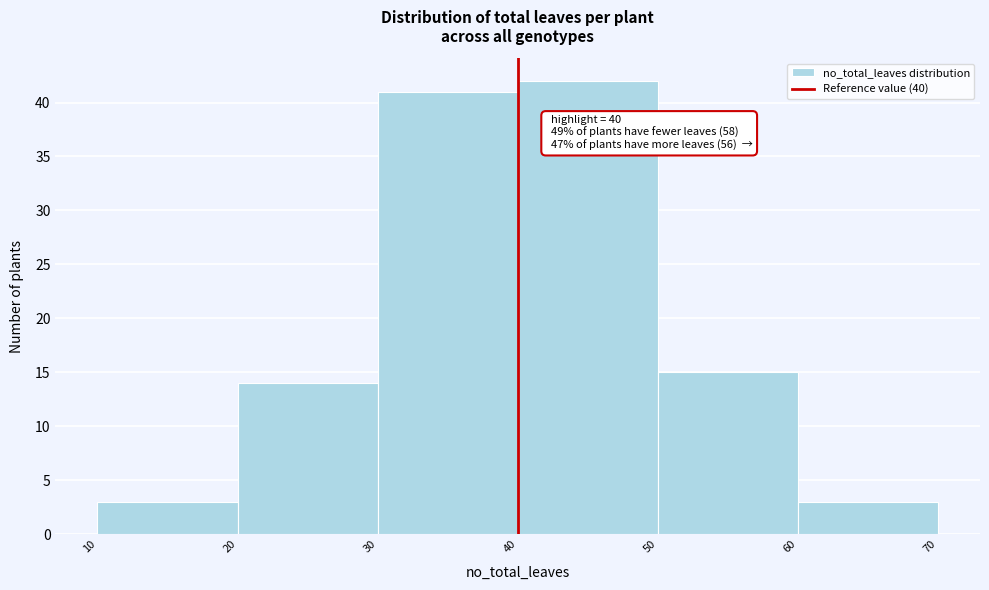

Over which range of the x-axis is the bar tallest?

40 to 50